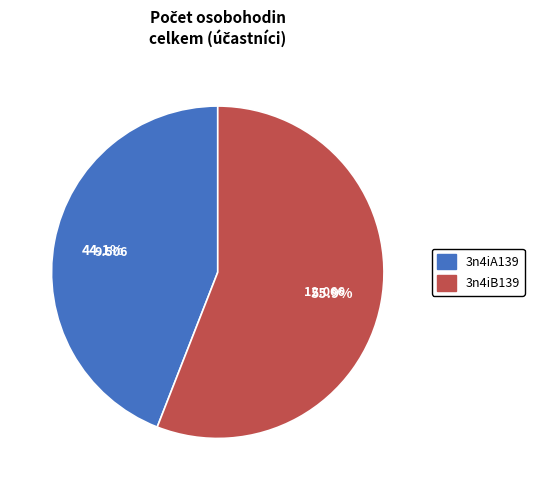

How much of the chart is everything except 3n4iA139?

55.9%